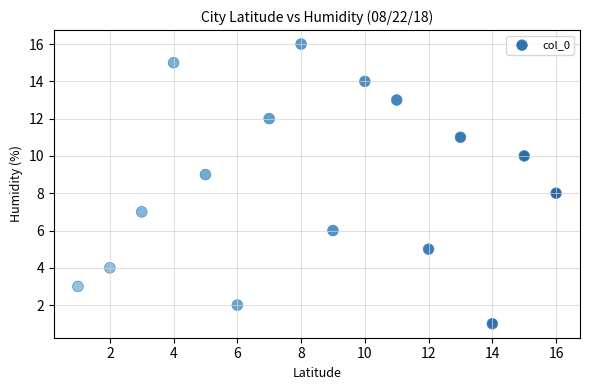

What is the range of Y values (max minus min)?

15